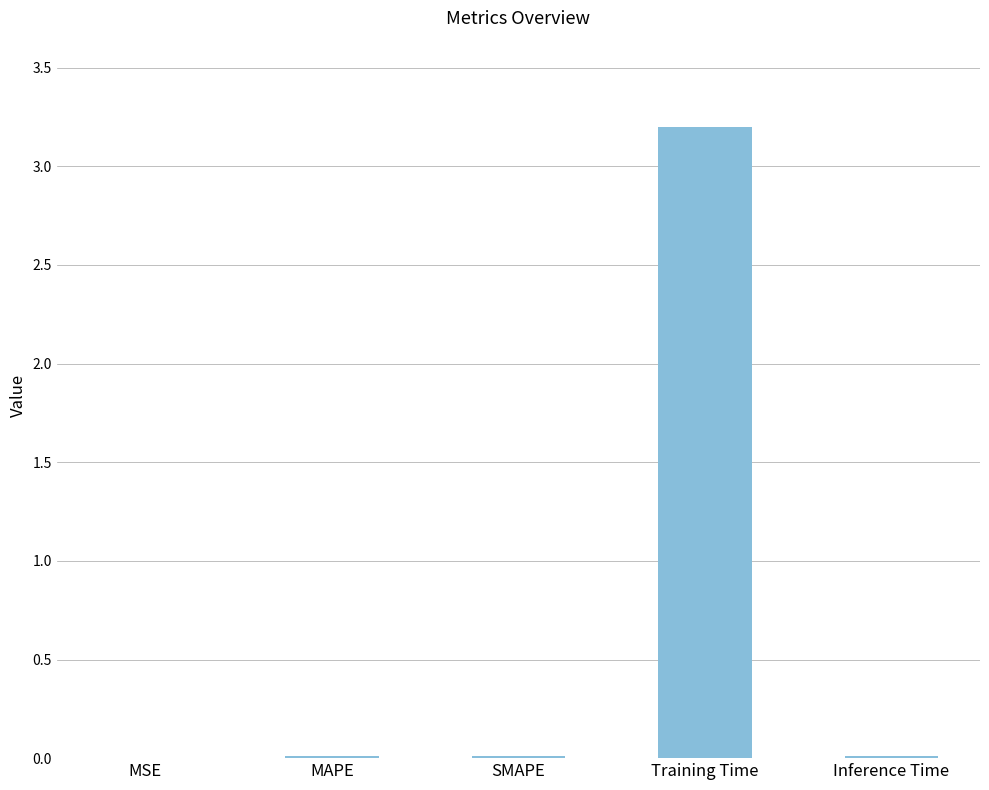

Are the bars horizontal?

No